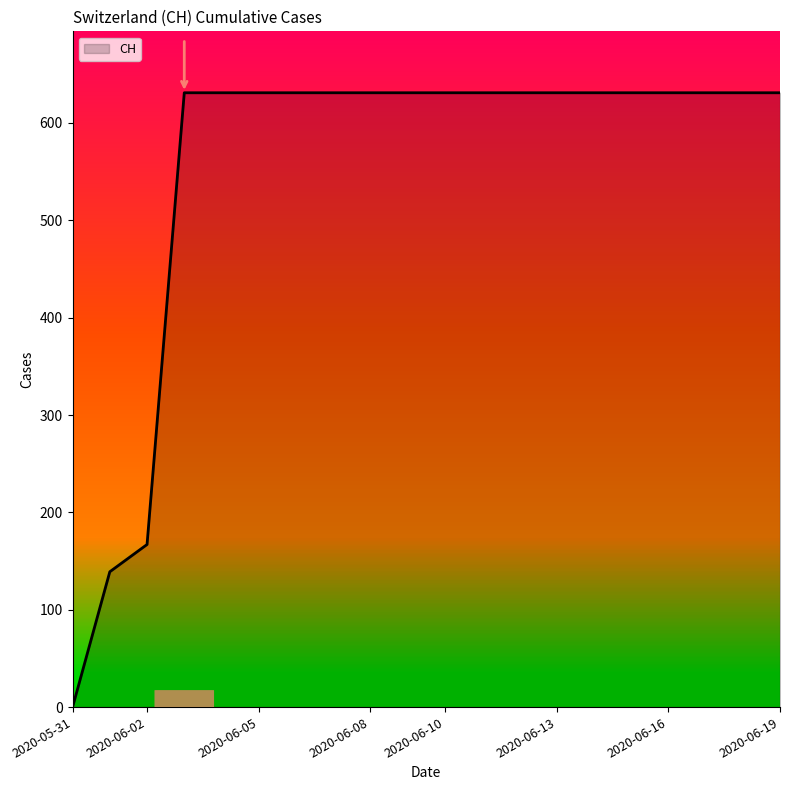

What is the difference between the maximum and minimum values?

631